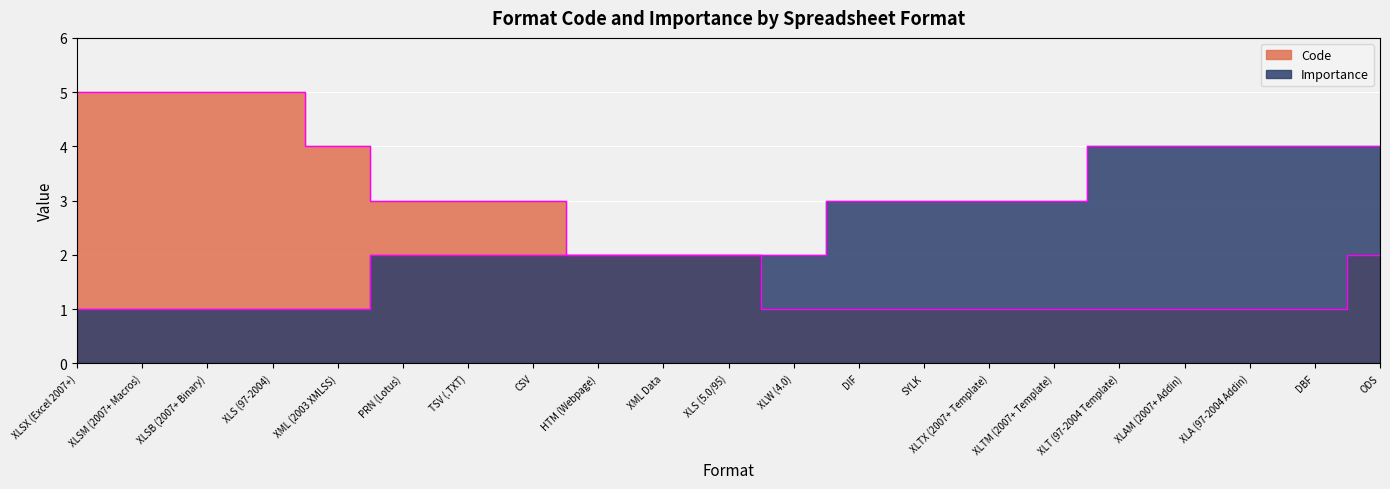

Which series has the largest total across all categories?

Importance